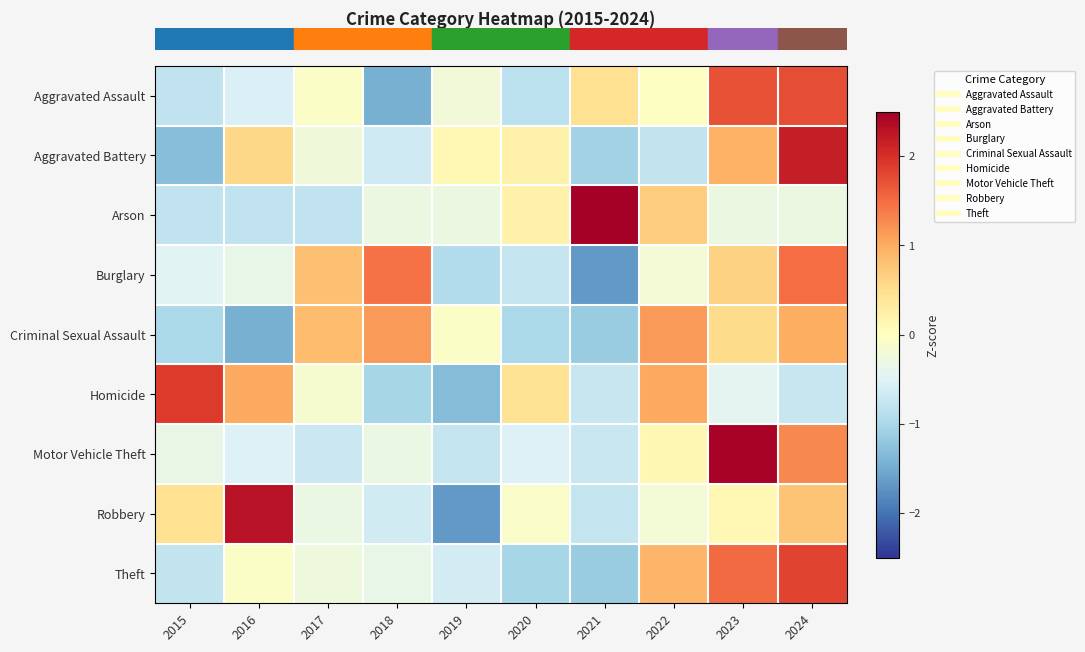

Reading left to right, what are all the values shown in this chart?

row_0: -0.8	-0.5	-0.1	-1.5	-0.2	-0.8	0.5	-0.0	1.7	1.8
row_1: -1.3	0.6	-0.2	-0.7	0.1	0.2	-1.1	-0.8	0.9	2.2
row_2: -0.8	-0.8	-0.8	-0.3	-0.3	0.2	2.7	0.7	-0.3	-0.3
row_3: -0.5	-0.4	0.8	1.5	-0.9	-0.8	-1.7	-0.2	0.6	1.5
row_4: -1.0	-1.5	0.8	1.1	-0.1	-1.0	-1.1	1.1	0.5	1.0
row_5: 1.9	1.0	-0.1	-1.0	-1.3	0.4	-0.7	1.0	-0.4	-0.7
row_6: -0.3	-0.5	-0.7	-0.3	-0.8	-0.5	-0.7	0.1	2.5	1.3
row_7: 0.5	2.3	-0.3	-0.6	-1.7	-0.1	-0.8	-0.2	0.1	0.8
row_8: -0.8	-0.1	-0.3	-0.4	-0.6	-1.0	-1.2	0.9	1.5	1.8